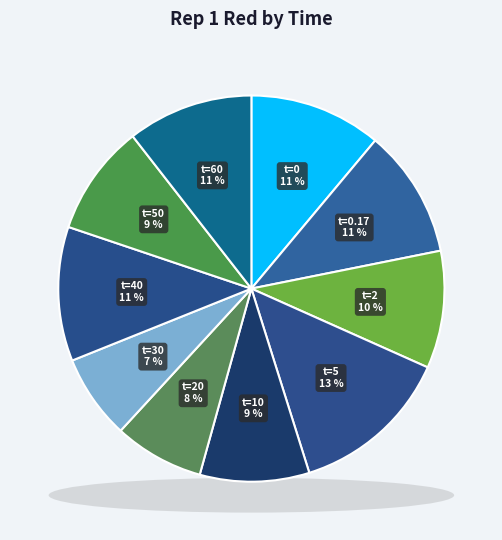

Which slice is the largest?

5